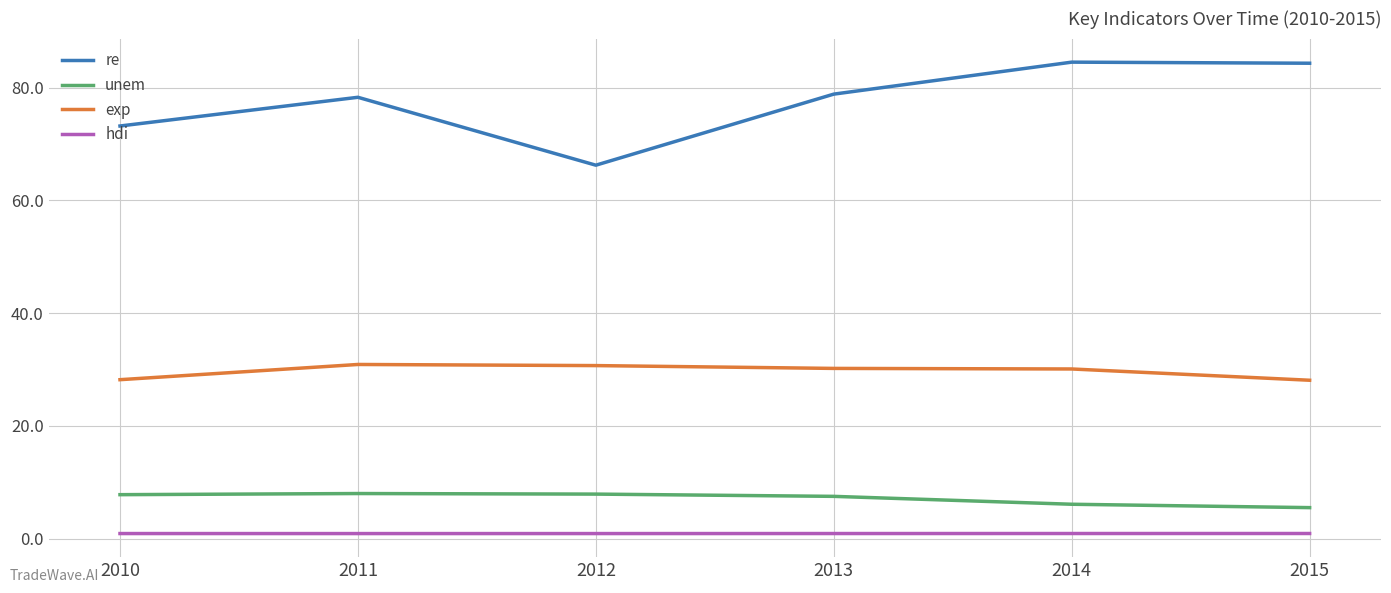

Which series has the largest range (max minus min)?

re